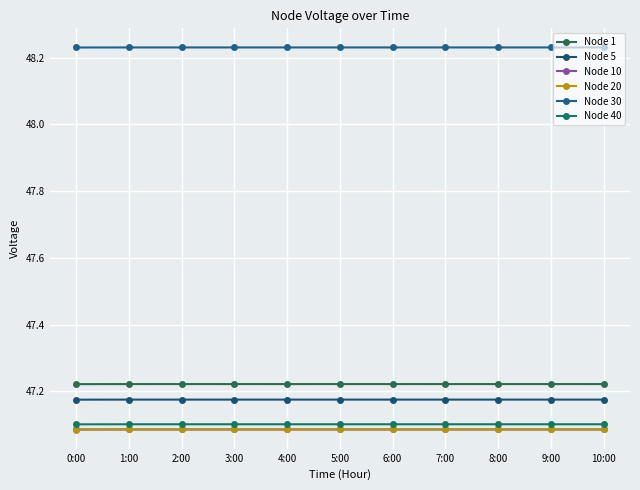

How many Node 40 values are between 47 and 48?

11